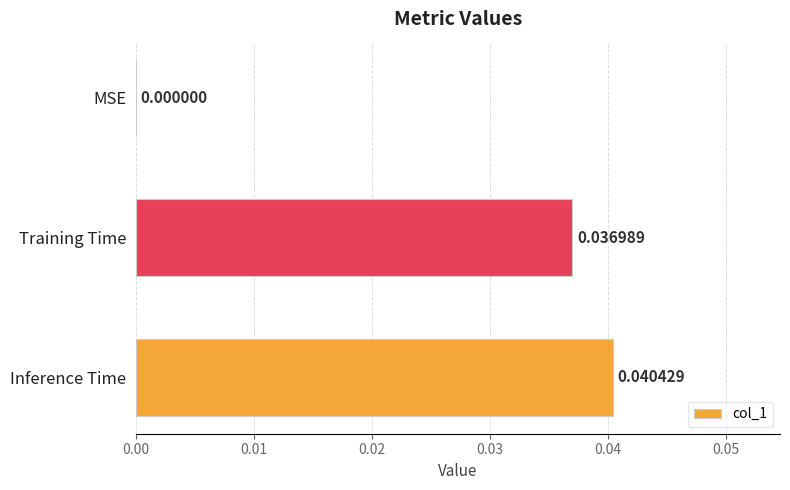

Are the bars horizontal?

Yes